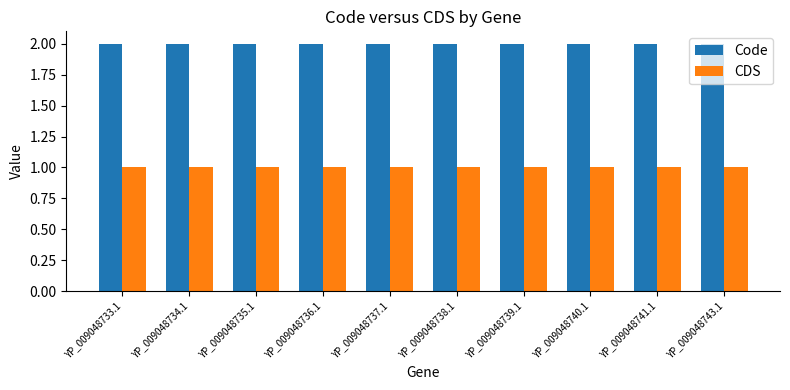

What is the approximate value of Code at YP_009048735.1?

2